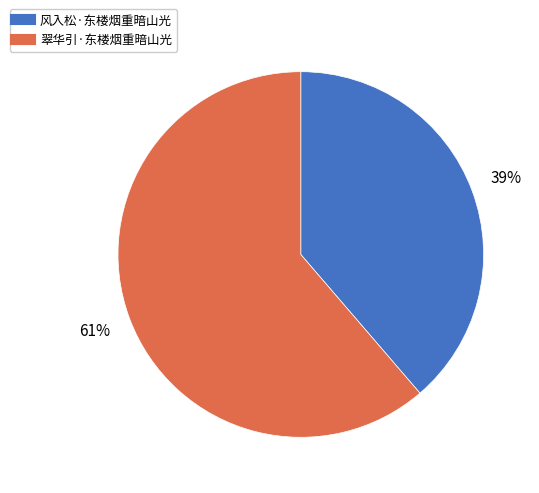

To the nearest percent, what percentage of the pie is 风入松·东楼烟重暗山光?

39%